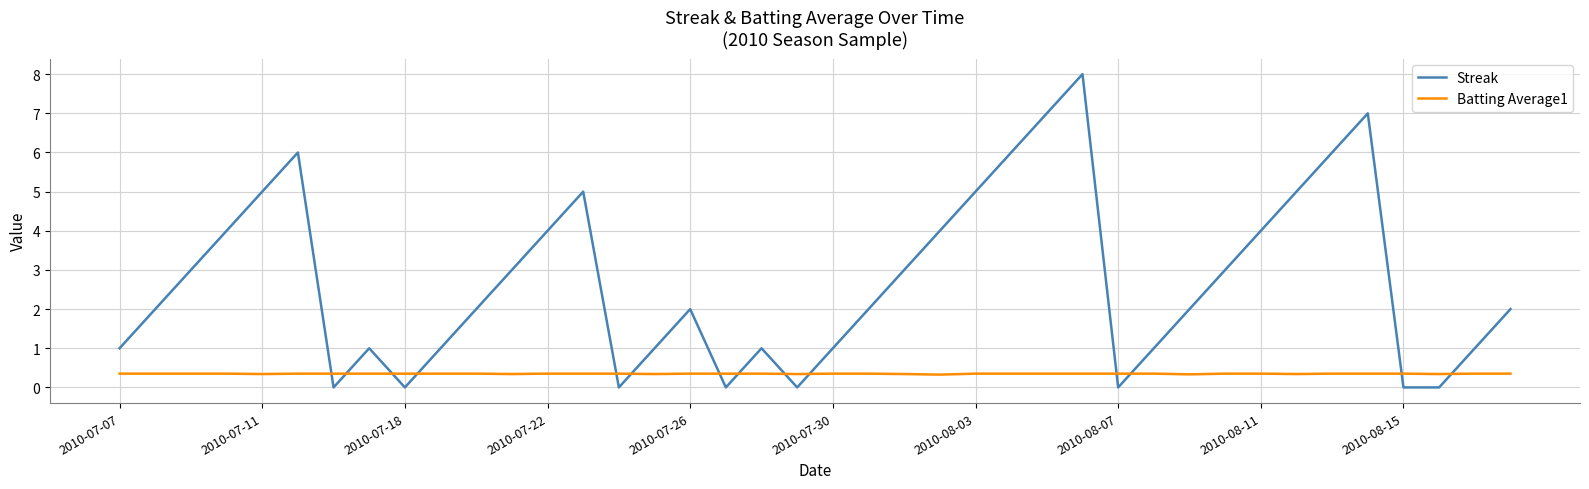

Which series has the largest range (max minus min)?

Streak